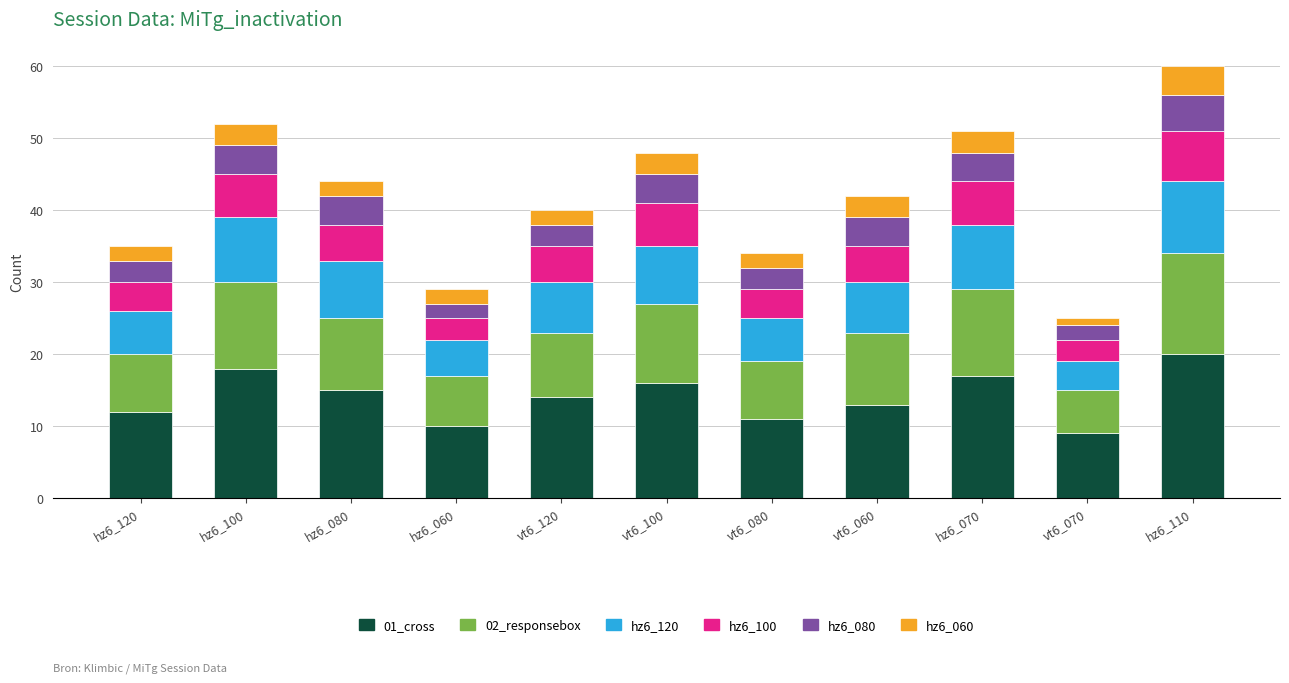

At which category is the sum across all series the highest?

hz6_110